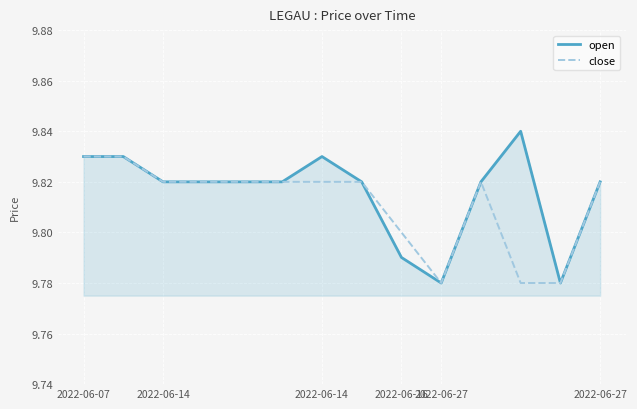

List the series in order of their peak value, highest first.

open, close